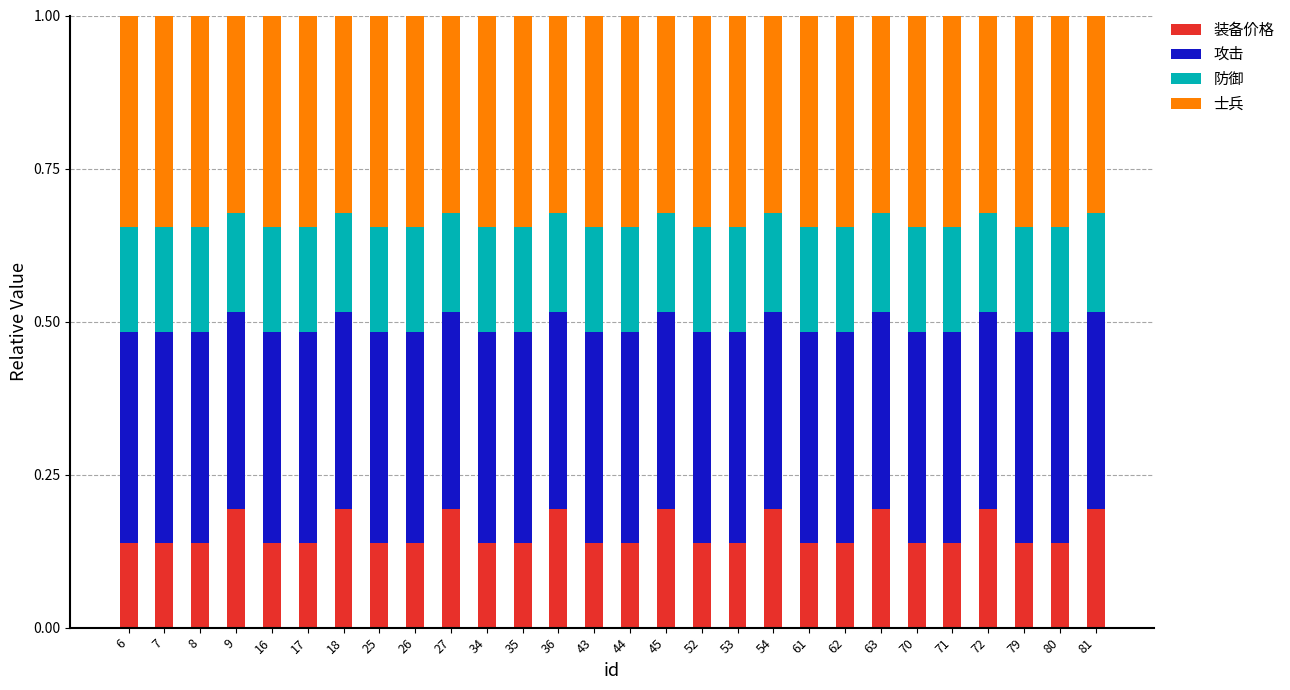

The value of 装备价格 at 26 is 0.2. True or false?

False